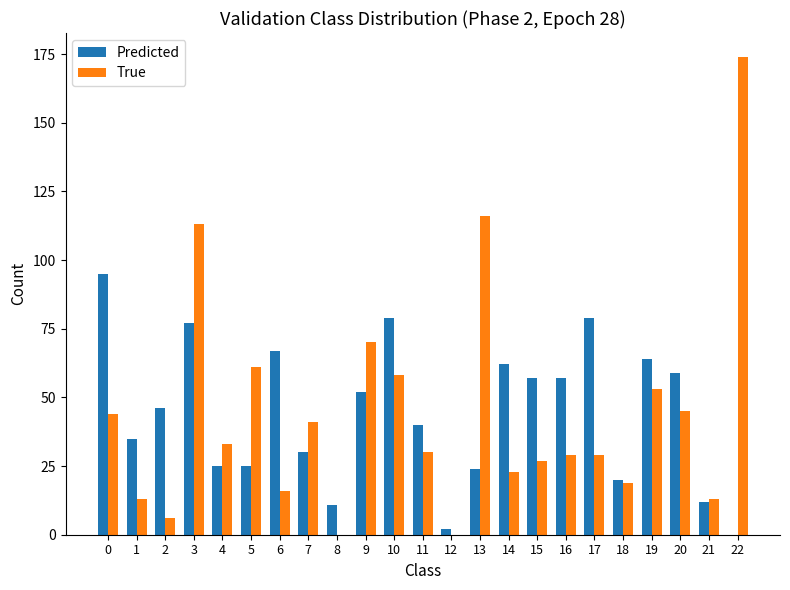

True or false: True has a value of 47 at 13.

False